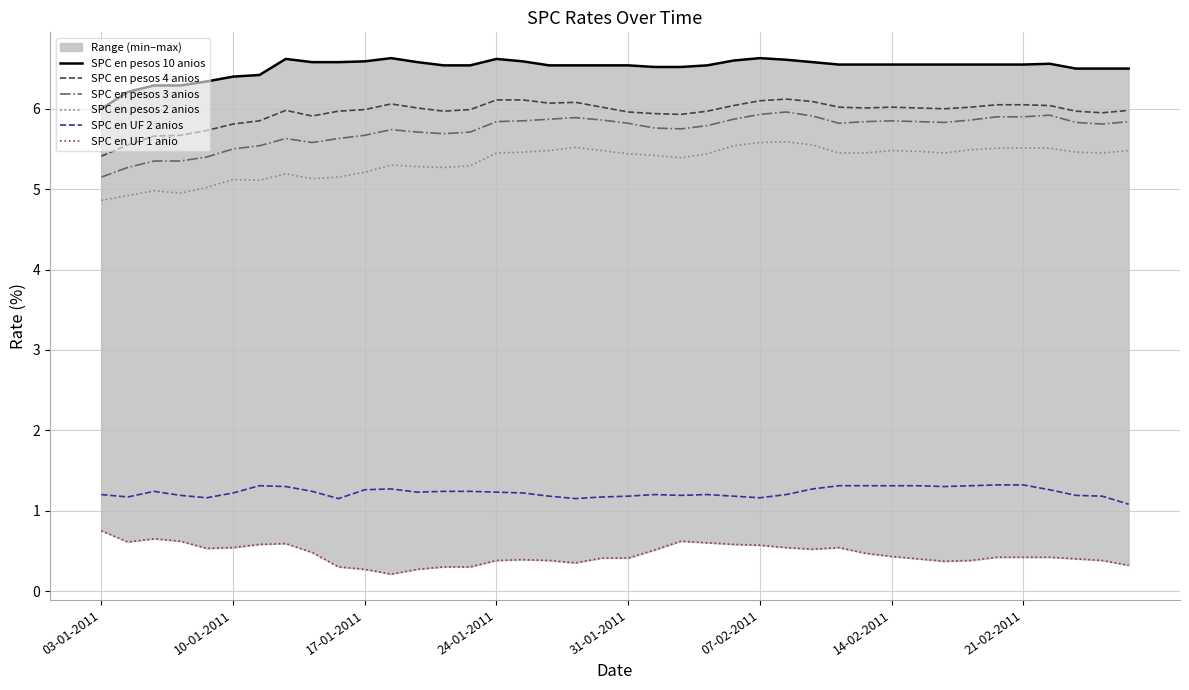

What is the lowest value of the SPC en pesos 4 anios series?

5.4